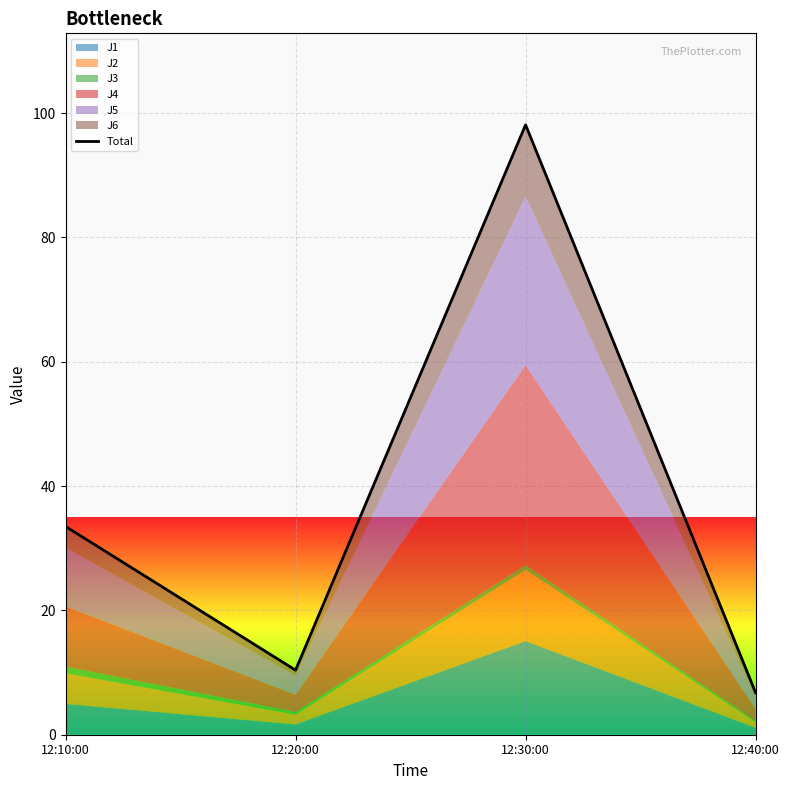

What is the minimum value shown in the chart?

6.8